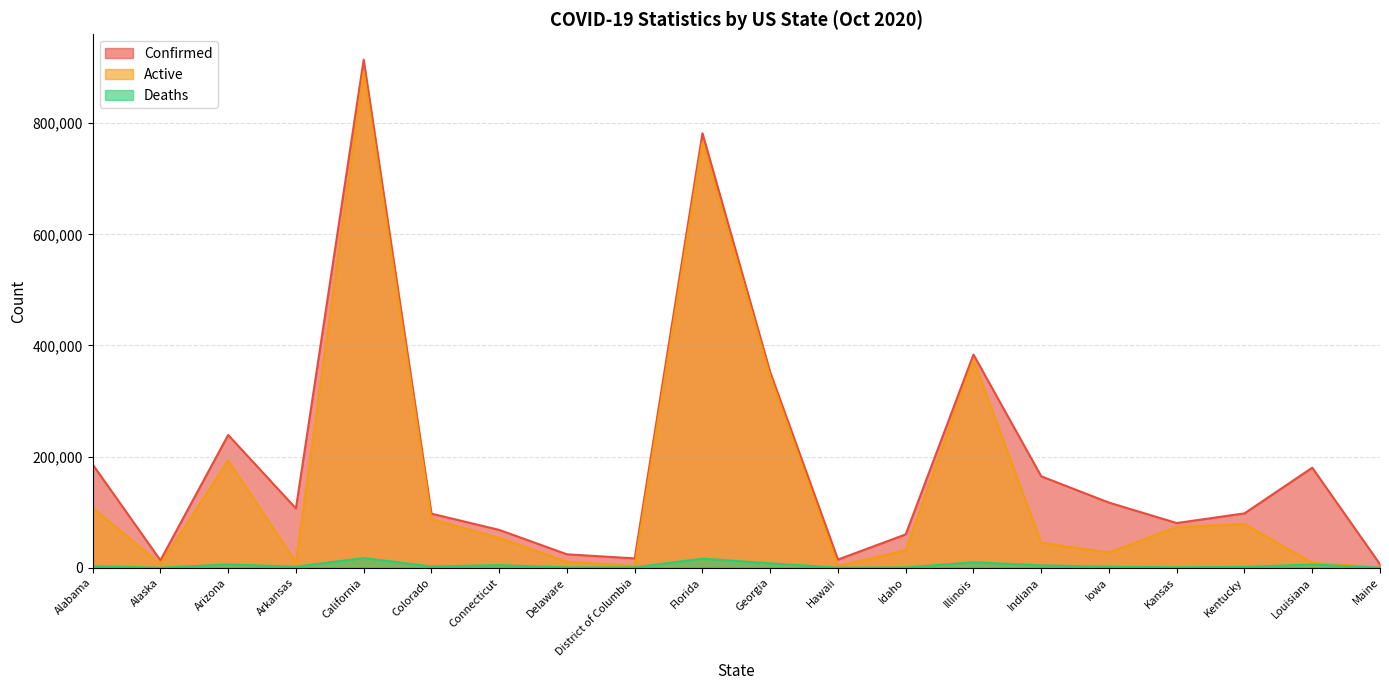

Does the chart have visible grid lines?

Yes